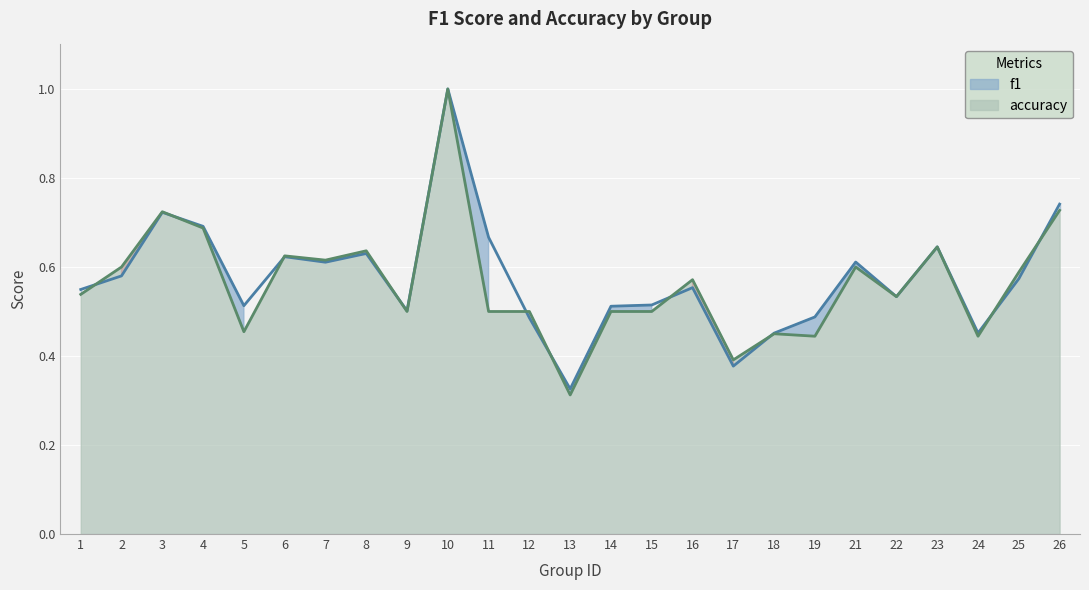

Which category has the lowest value in the accuracy series?

13